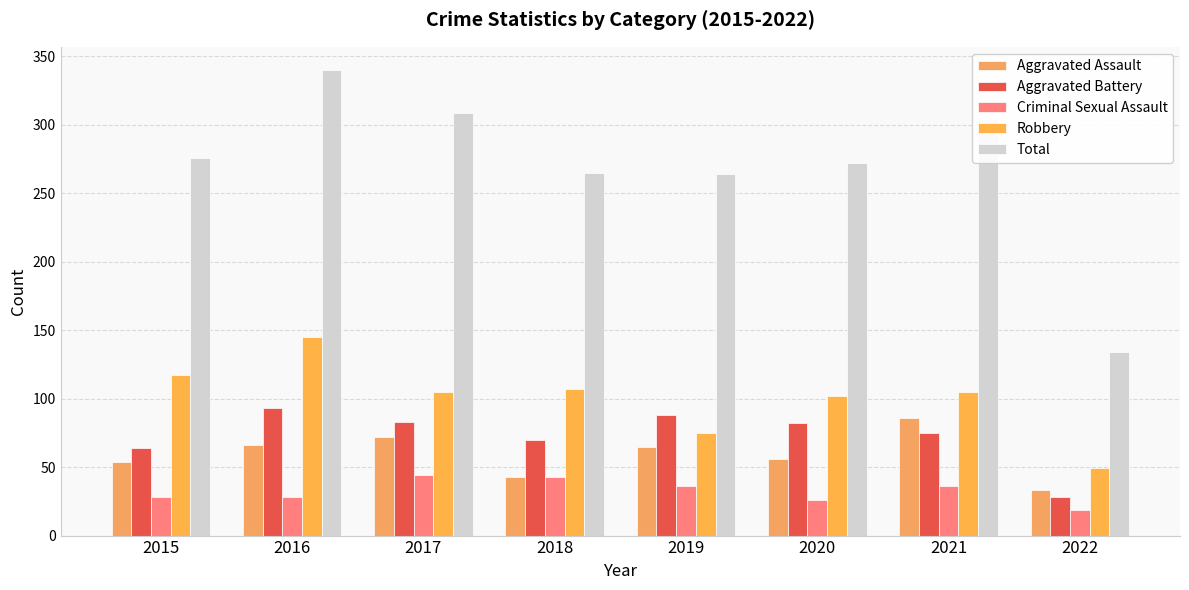

Reading left to right, extract all data points from this chart.

Aggravated Assault: 2015=54	2016=66	2017=72	2018=43	2019=65	2020=56	2021=86	2022=33
Aggravated Battery: 2015=64	2016=93	2017=83	2018=70	2019=88	2020=82	2021=75	2022=28
Criminal Sexual Assault: 2015=28	2016=28	2017=44	2018=43	2019=36	2020=26	2021=36	2022=19
Robbery: 2015=117	2016=145	2017=105	2018=107	2019=75	2020=102	2021=105	2022=49
Total: 2015=276	2016=340	2017=309	2018=265	2019=264	2020=272	2021=304	2022=134